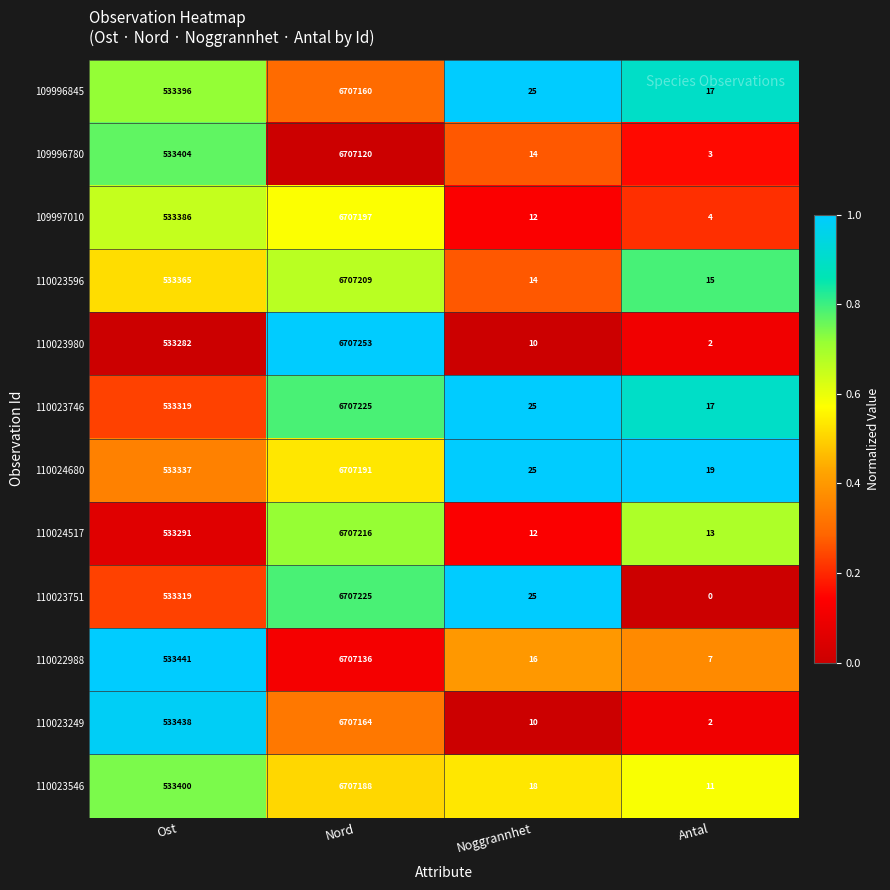

What is the sum of all 109997010 values?

7240599